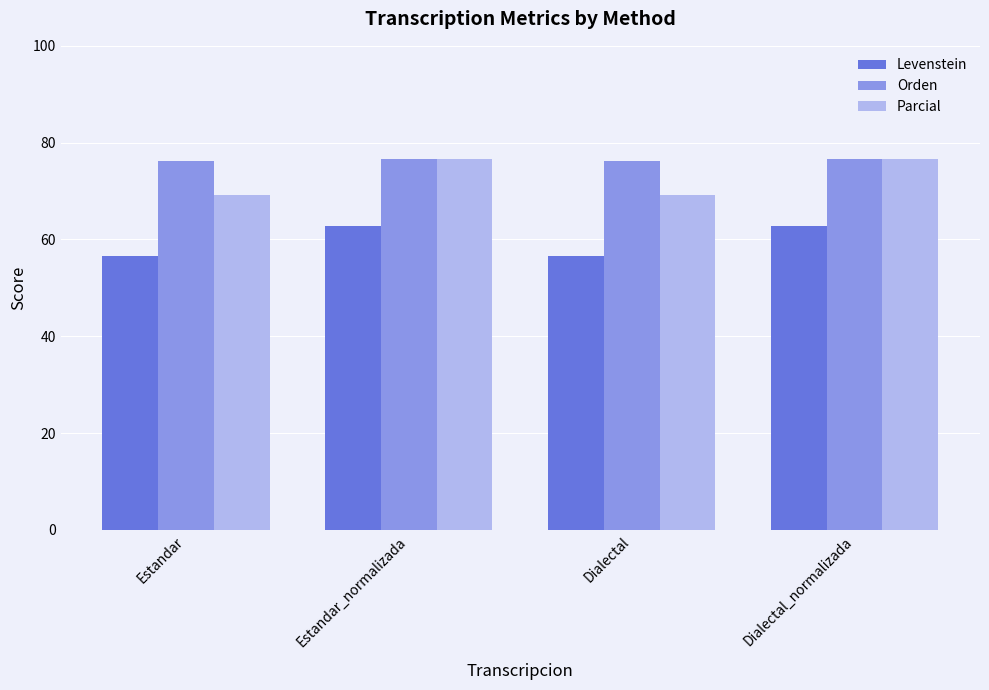

What is the greatest value displayed?

76.5